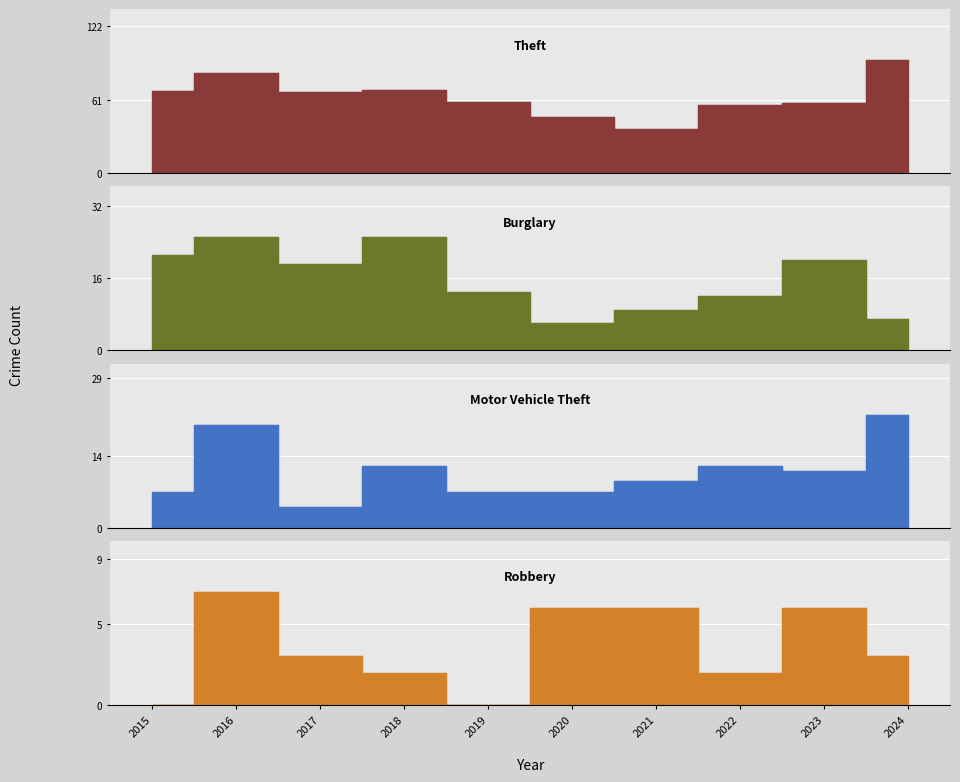

True or false: Theft and Motor Vehicle Theft intersect in this chart.

False